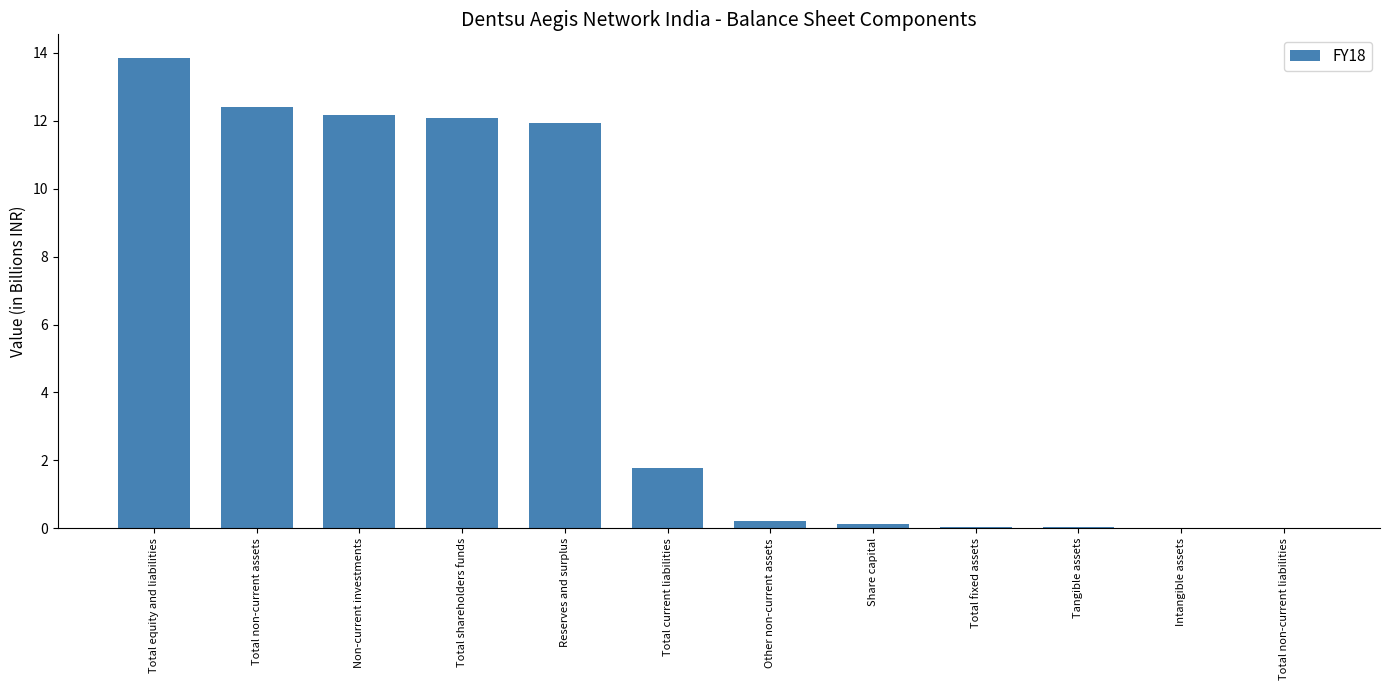

What is the sum of the values at Total non-current liabilities and Share capital?

0.1